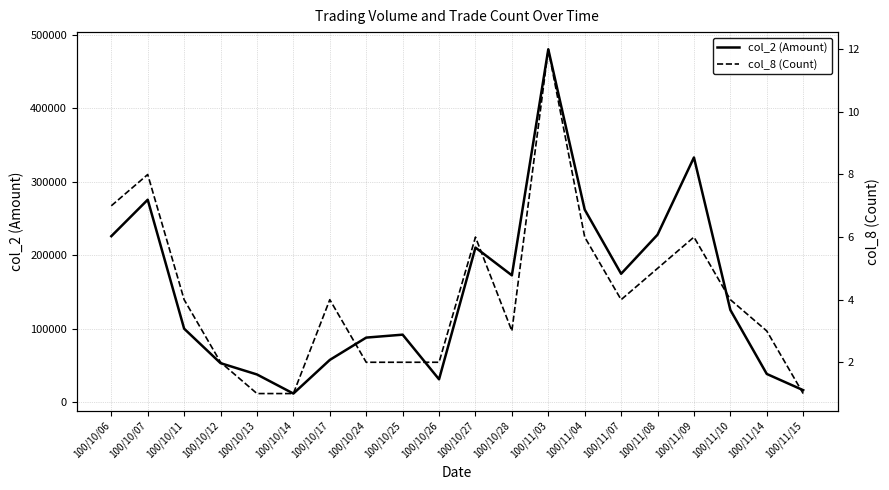

How many lines are shown in the chart?

2